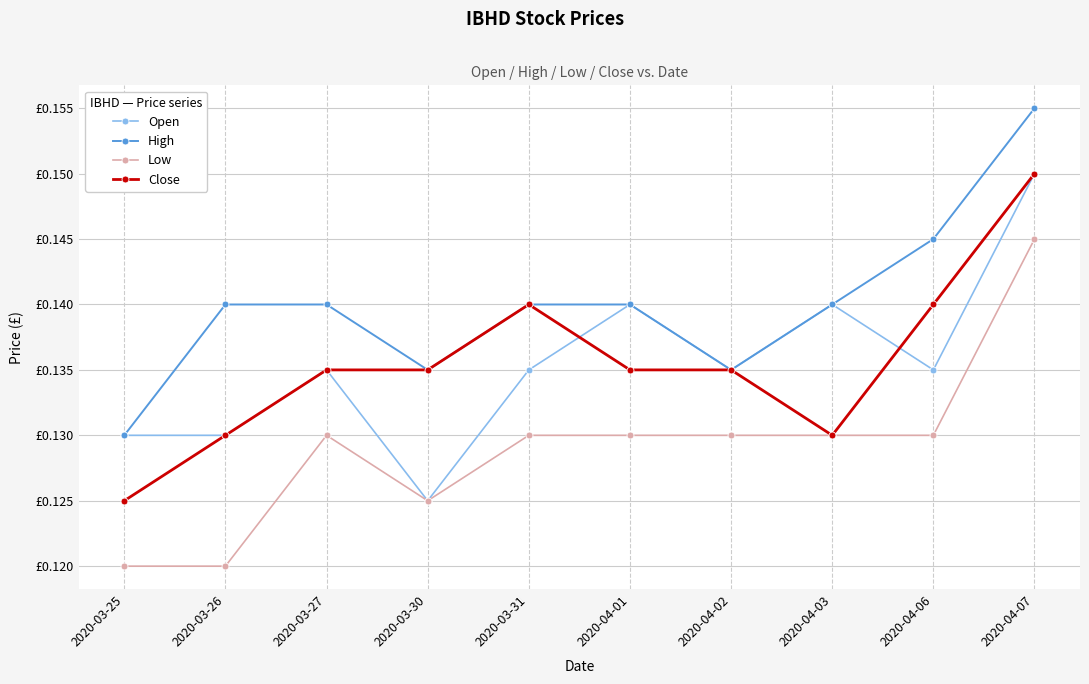

What are all the series names shown in the legend?

Open, High, Low, Close